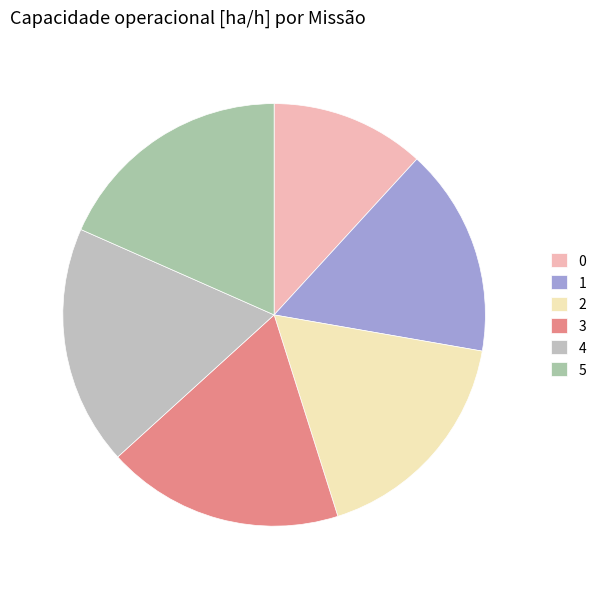

Is the sum of 2 and 1 greater than half?

No